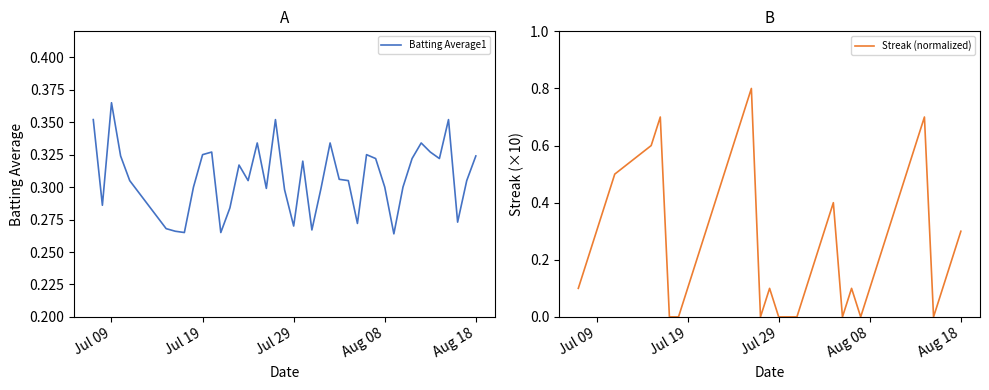

Which series has the widest spread of values?

Streak (normalized)